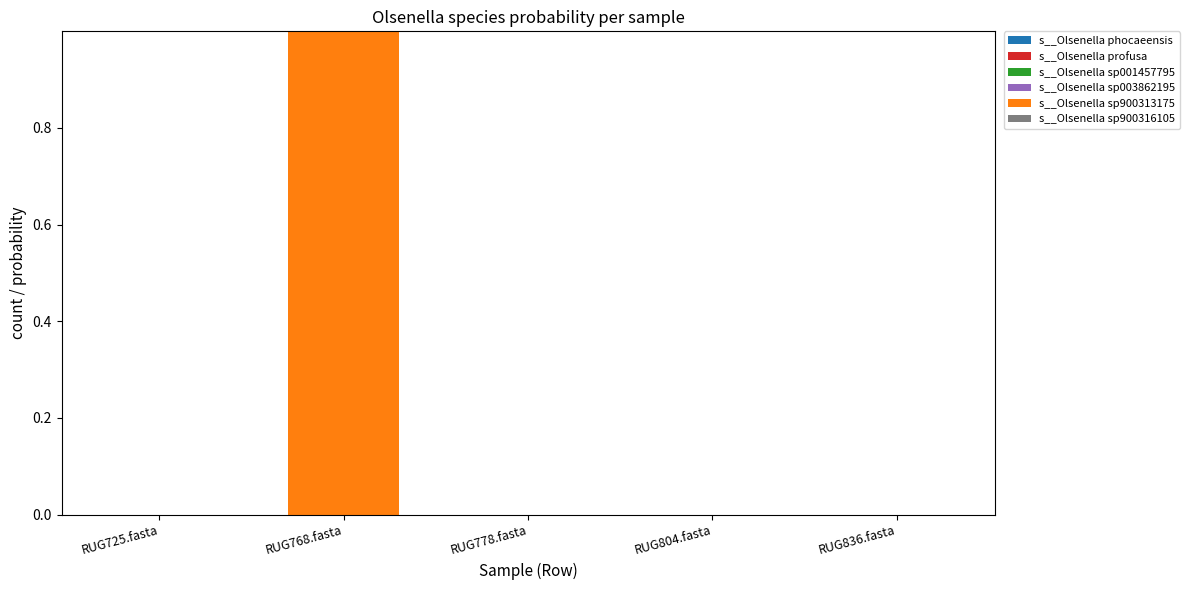

At which category is the sum across all series the highest?

RUG768.fasta